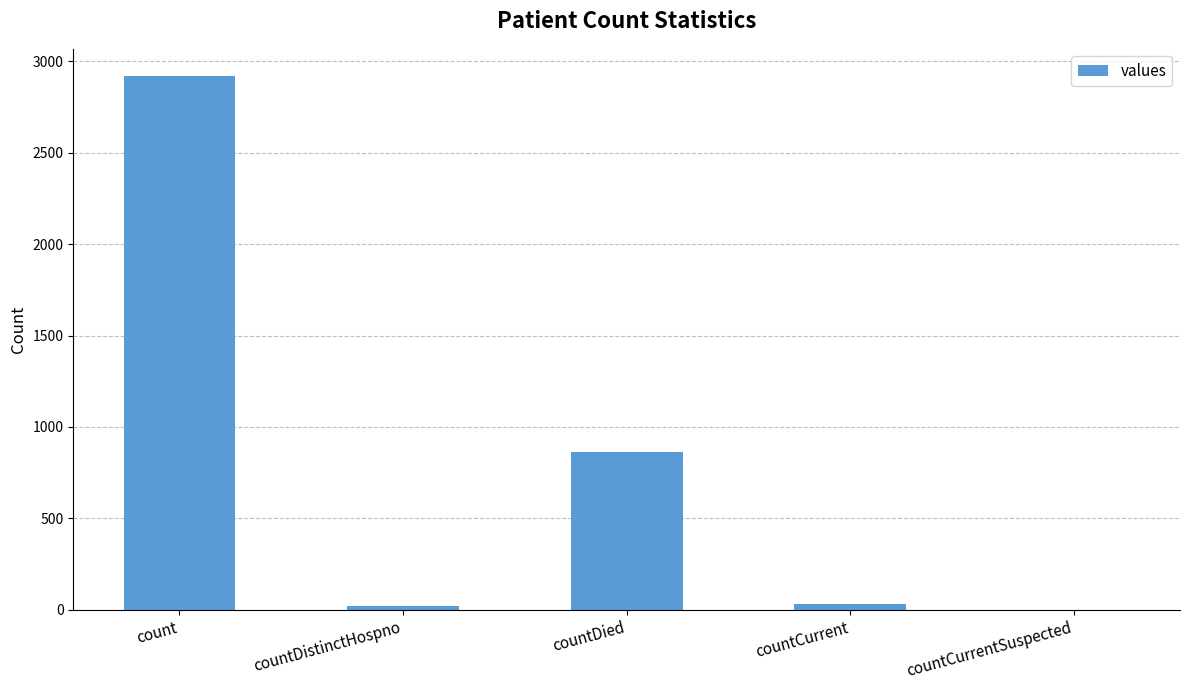

Between count and countDied, which is larger?

count